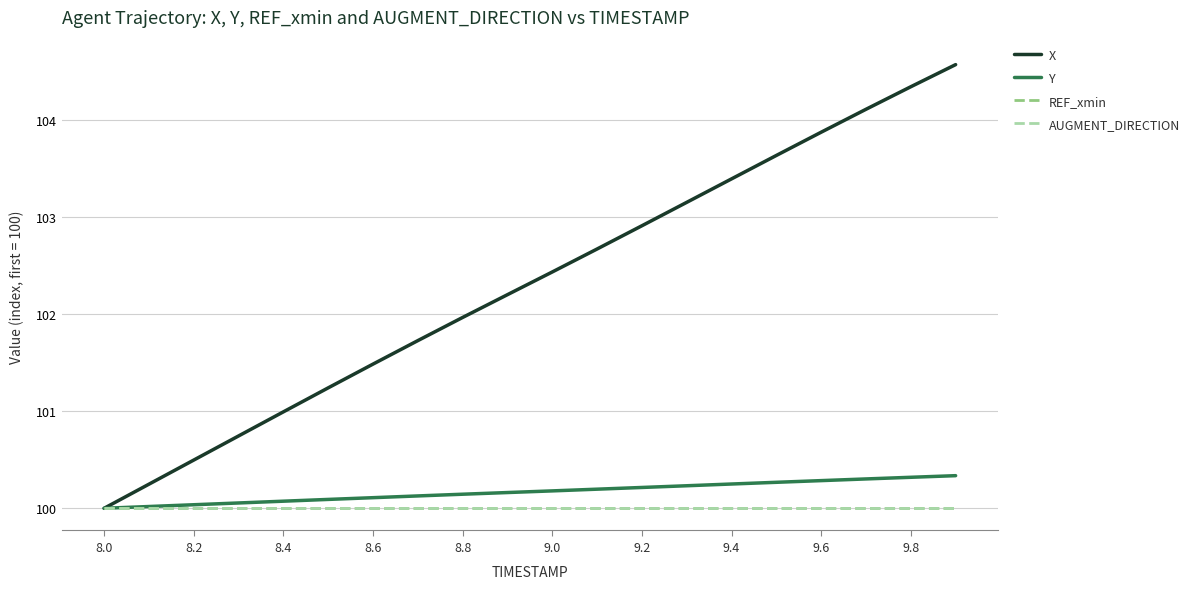

What is the greatest value displayed?

104.6